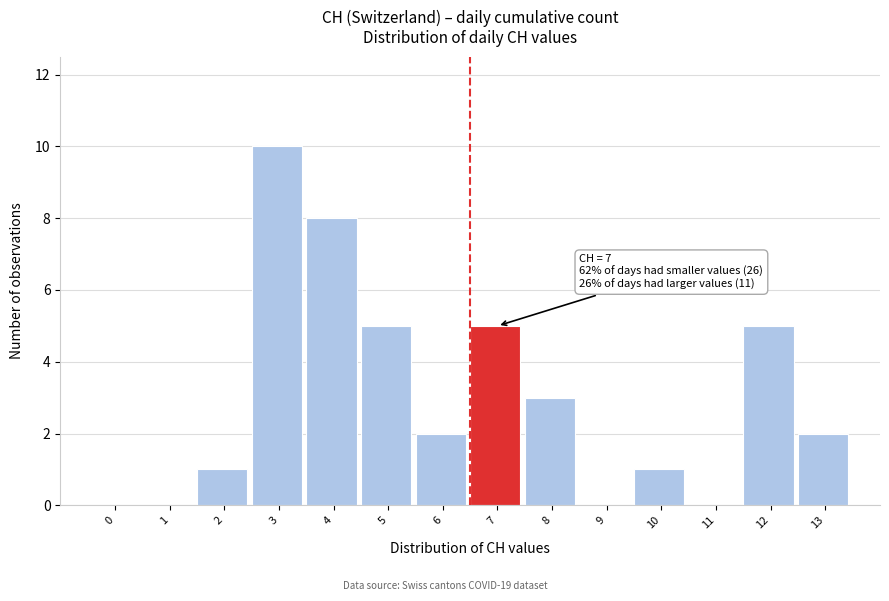

Reading right to left, what are all the values shown in this chart?

13=2	12=5	11=0	10=1	9=0	8=3	7=5	6=2	5=5	4=8	3=10	2=1	1=0	0=0